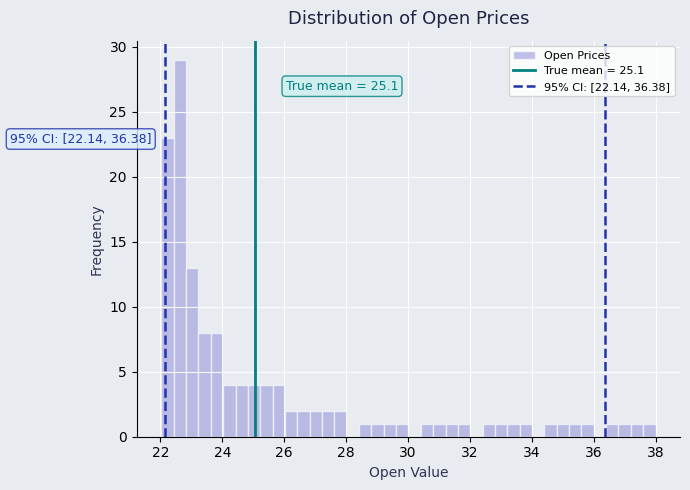

Read against the x-axis, roughly where is the centre of the tallest bar?

22.6